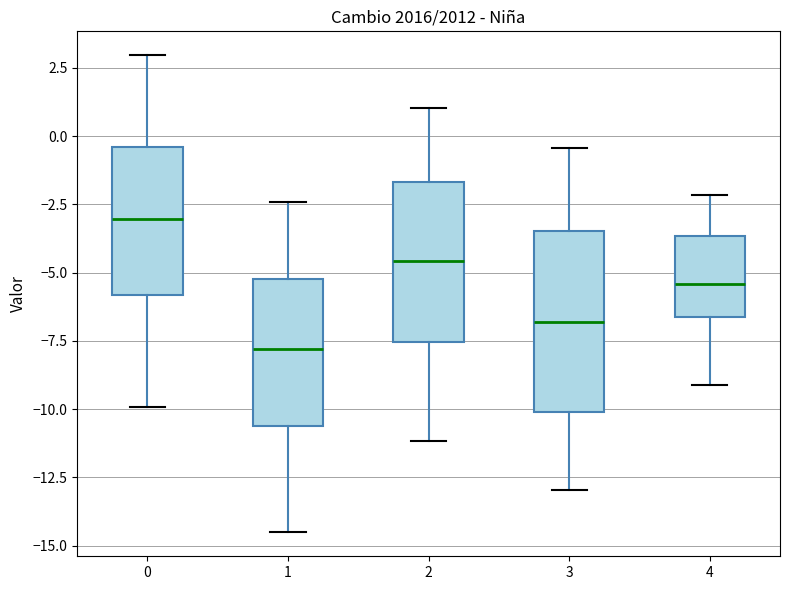

Which box's median line is the highest?

0